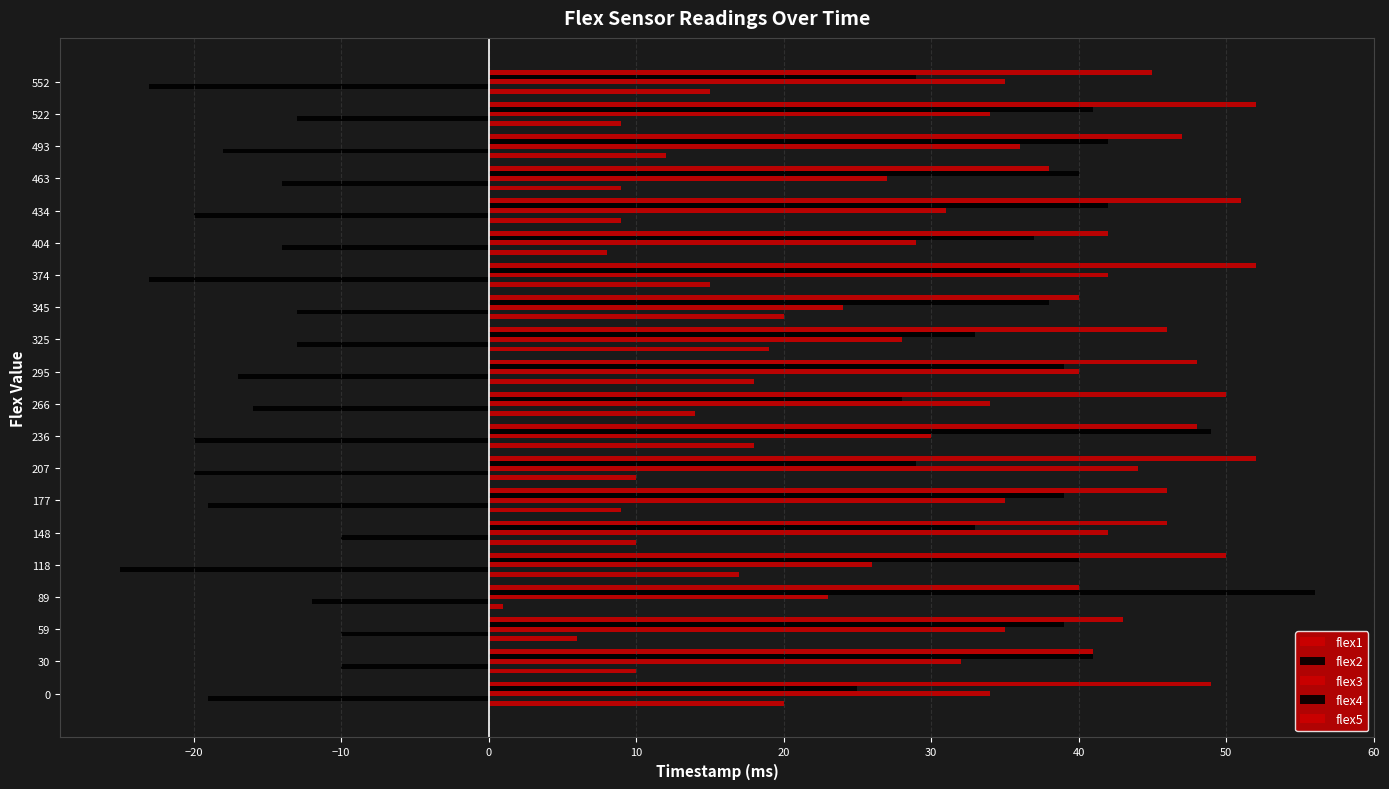

Which series has the largest range (max minus min)?

flex4